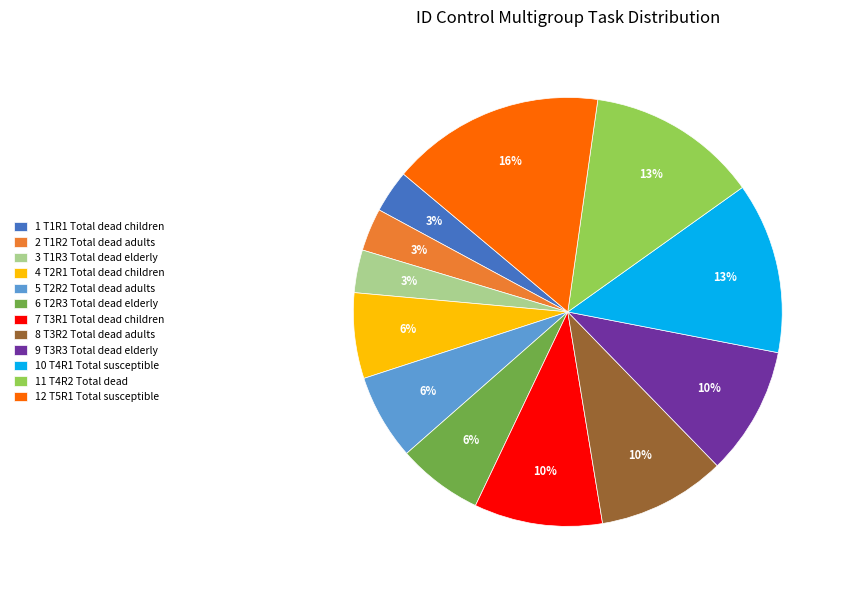

Count the number of slices in the pie.

12